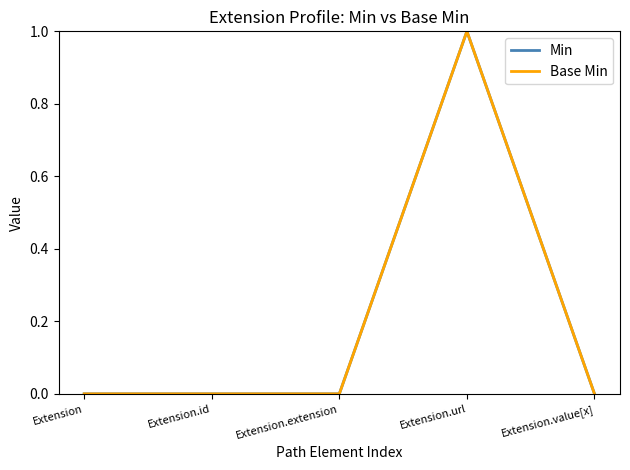

Is this an area chart (filled region under the line)?

No